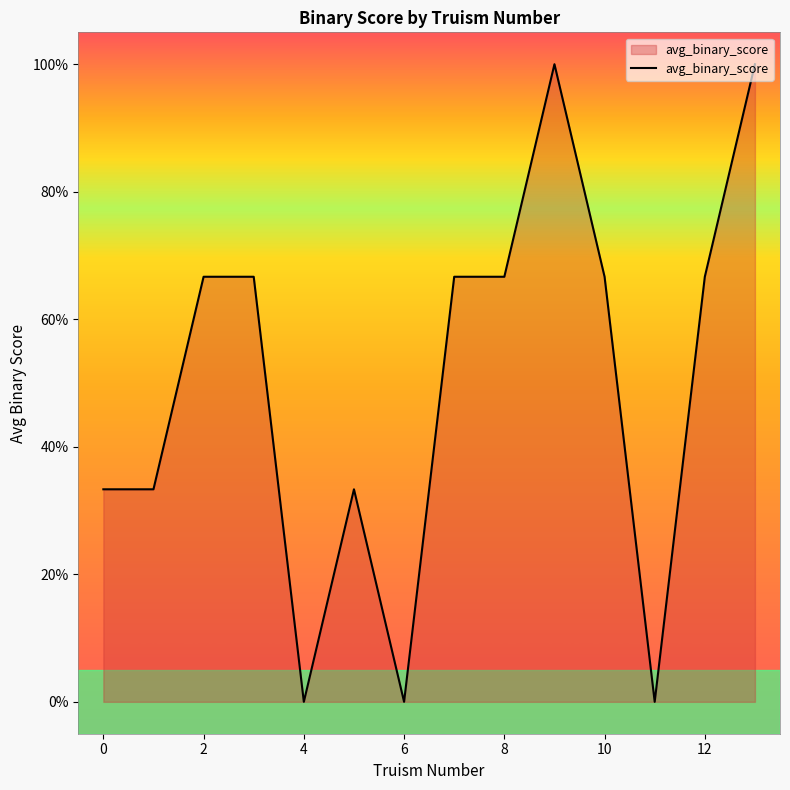

What is the greatest value displayed?

1.0